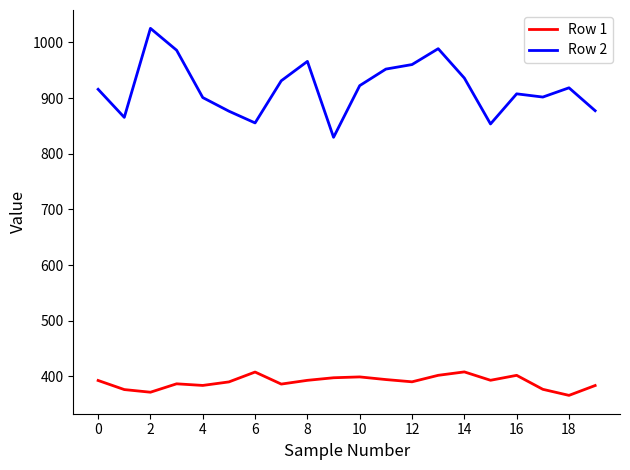

List the series in order of their peak value, highest first.

Row 2, Row 1